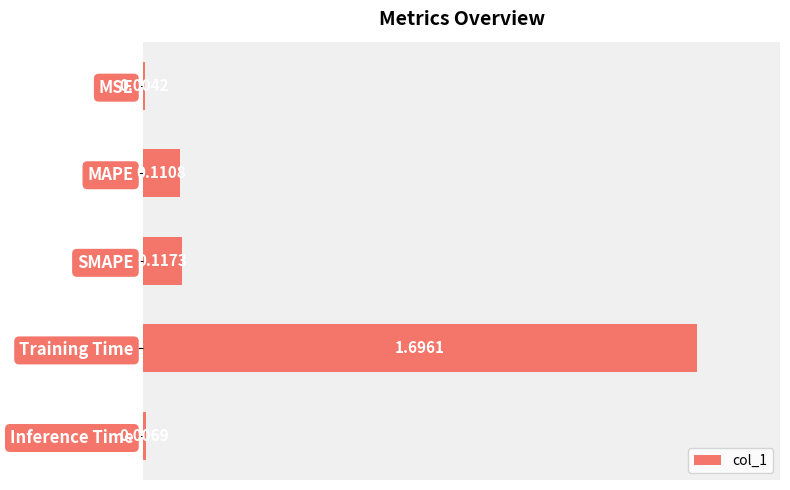

What is the sum of all values?

1.9